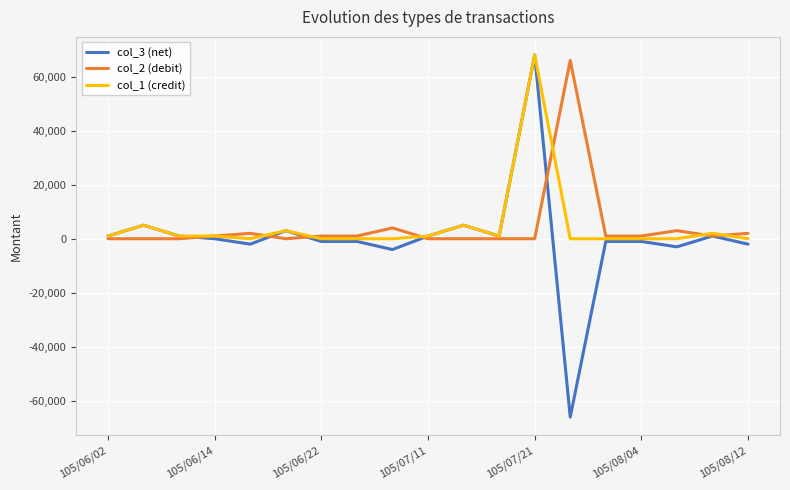

Which series has the widest spread of values?

col_3 (net)